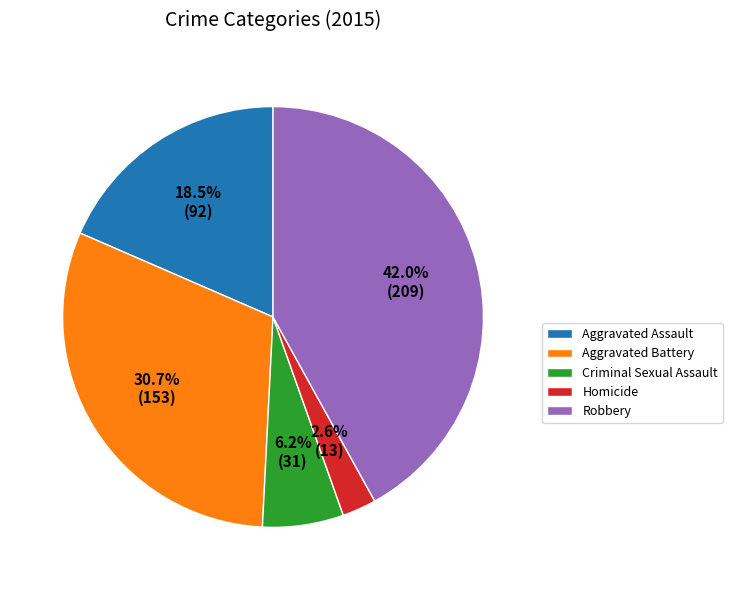

Does Aggravated Battery account for over 50% of the chart?

No